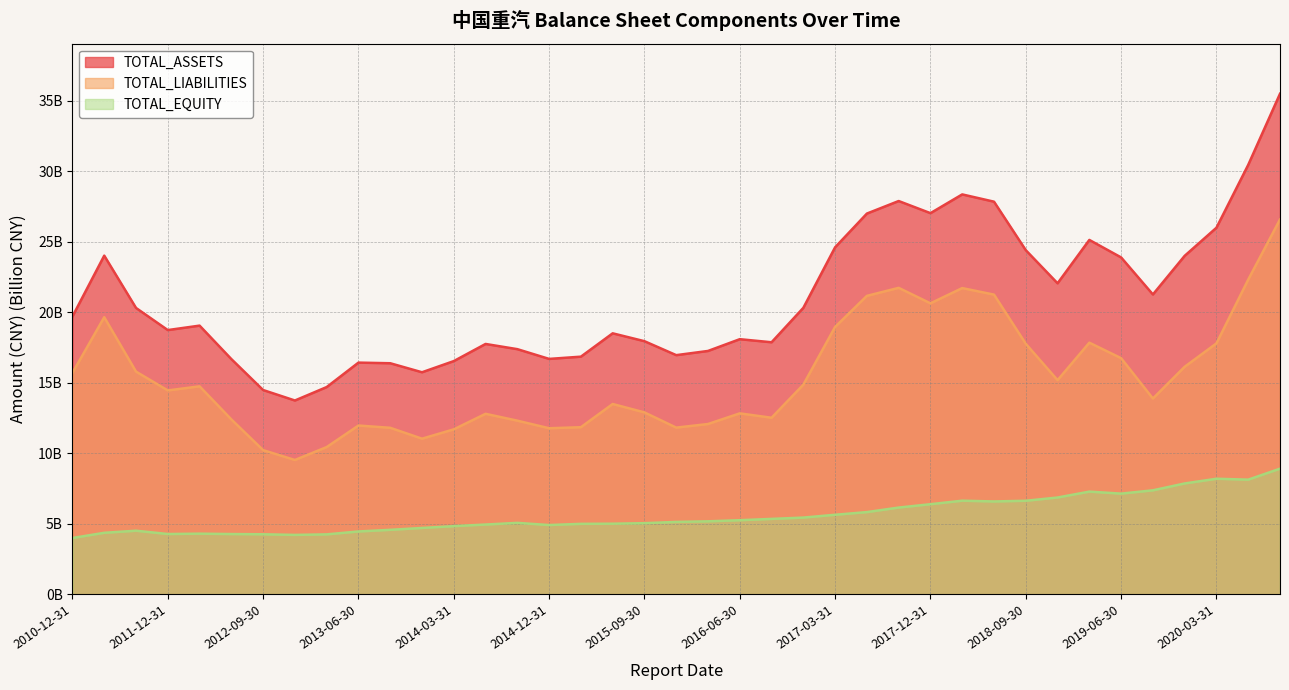

Rank the series by their maximum value, from lowest to highest.

TOTAL_EQUITY, TOTAL_LIABILITIES, TOTAL_ASSETS